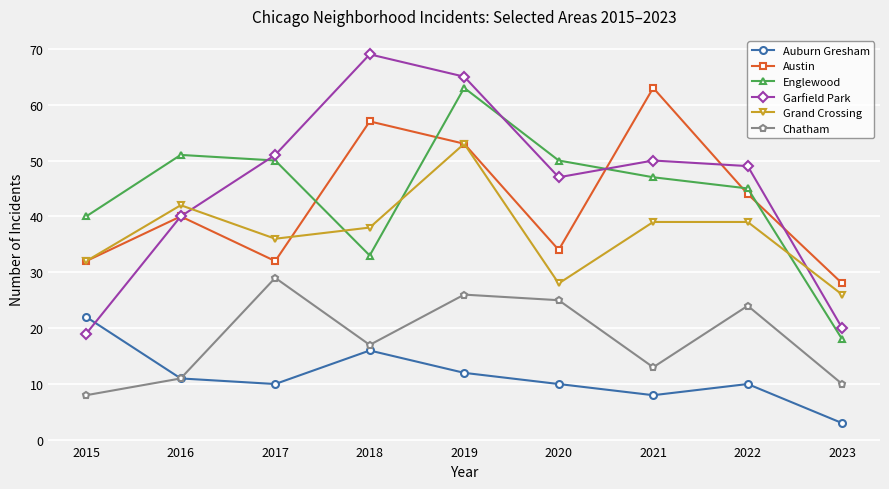

Is it true that Chatham equals 25 at 2020?

True